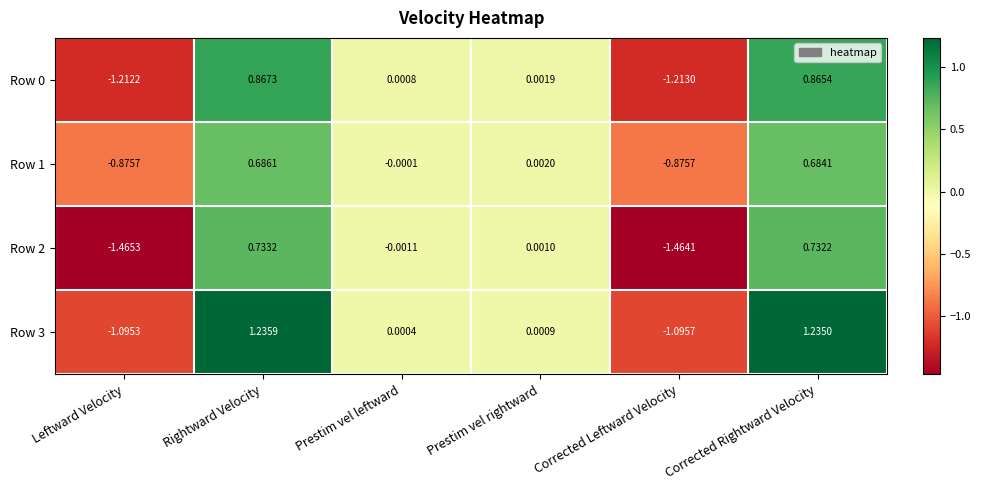

How many data points in Row 1 are less than 0?

3